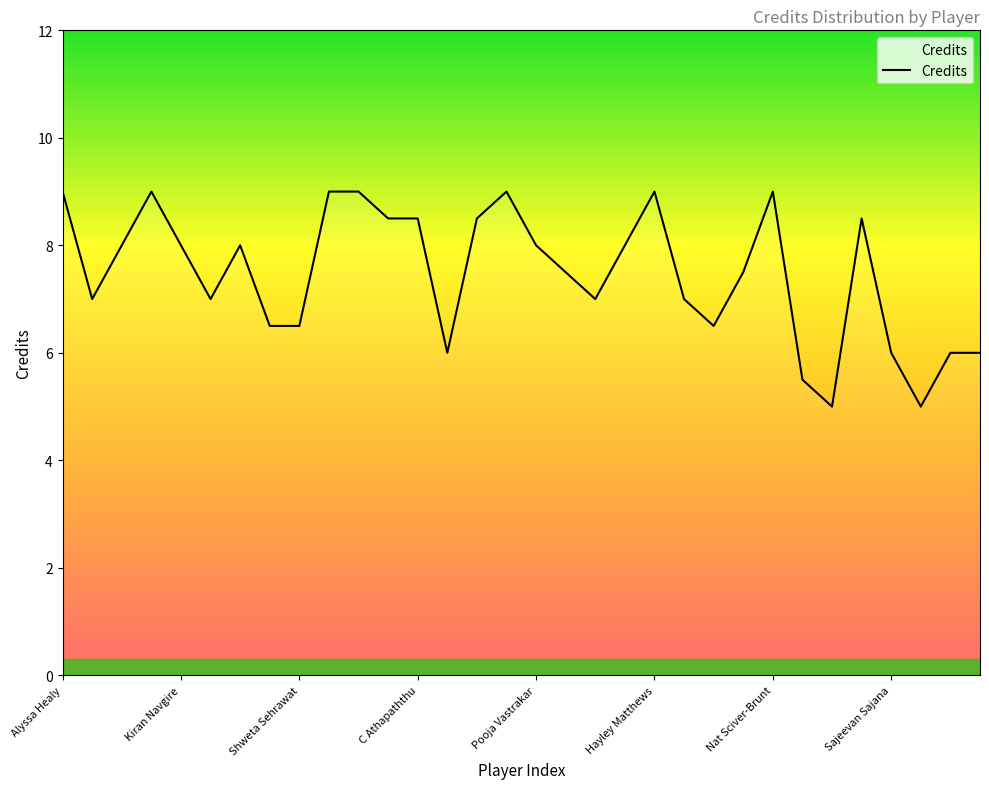

What is the greatest value displayed?

9.0